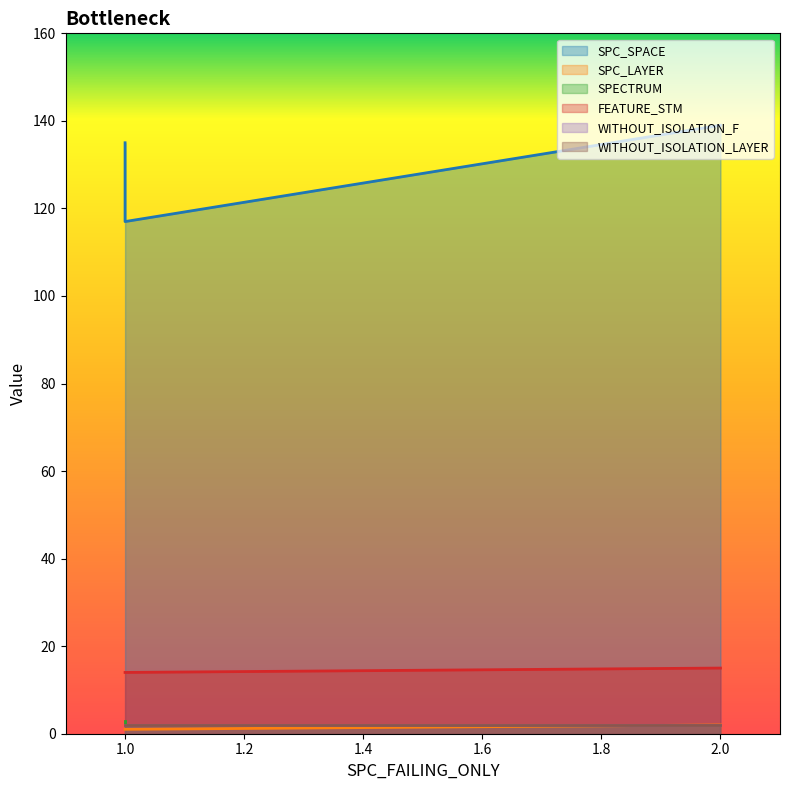

True or false: FEATURE_STM has a value of 14 at 1.

True